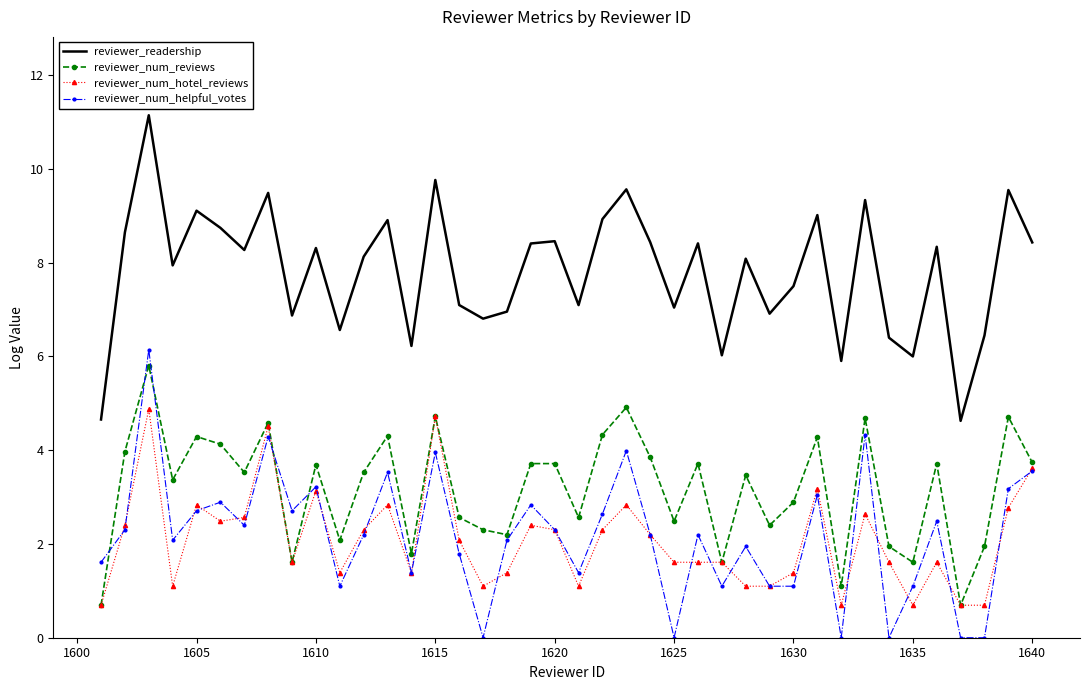

True or false: reviewer_num_helpful_votes and reviewer_readership cross at least once.

False